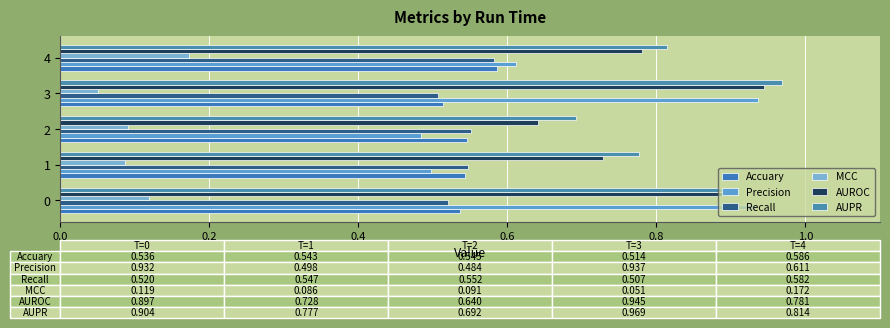

What is the difference between the maximum and minimum values in the Precision series?

0.5